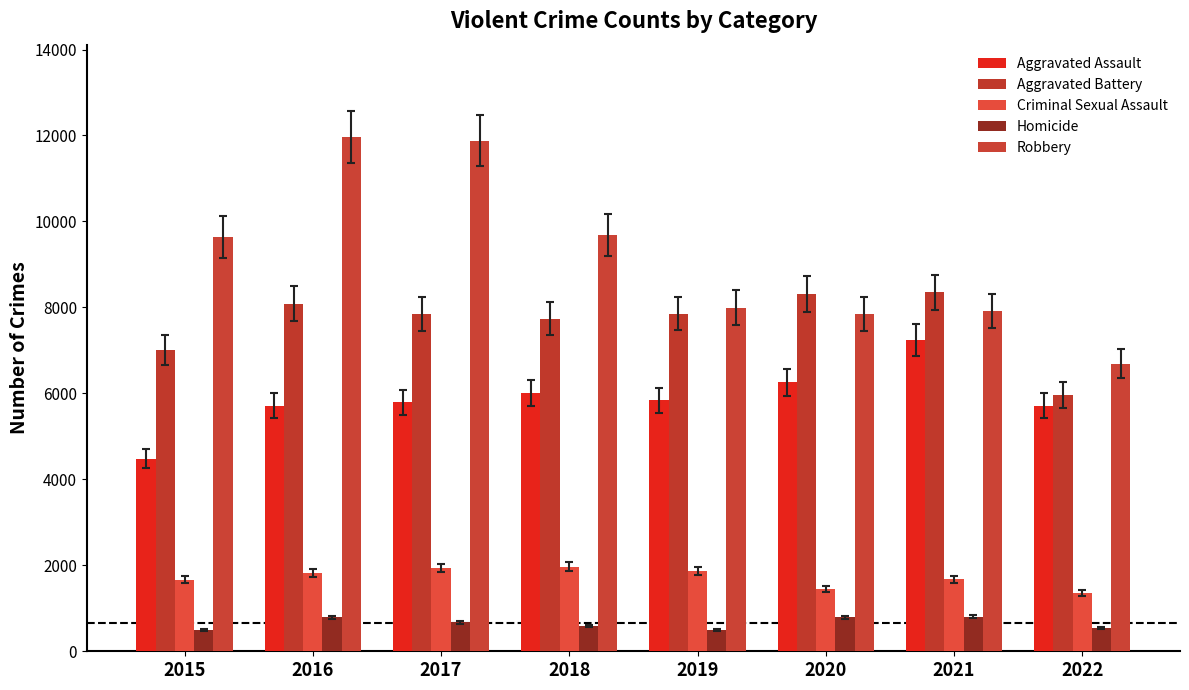

At how many categories does at least one series exceed 2346?

8